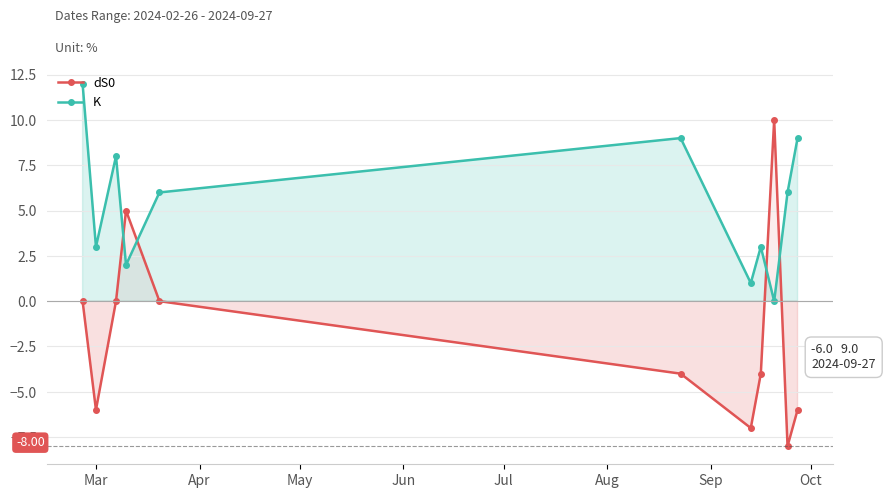

Reading left to right, what are all the values shown in this chart?

dS0: 0	-6	0	5	0	-4	-7	-4	10	-8	-6
K: 12	3	8	2	6	9	1	3	0	6	9